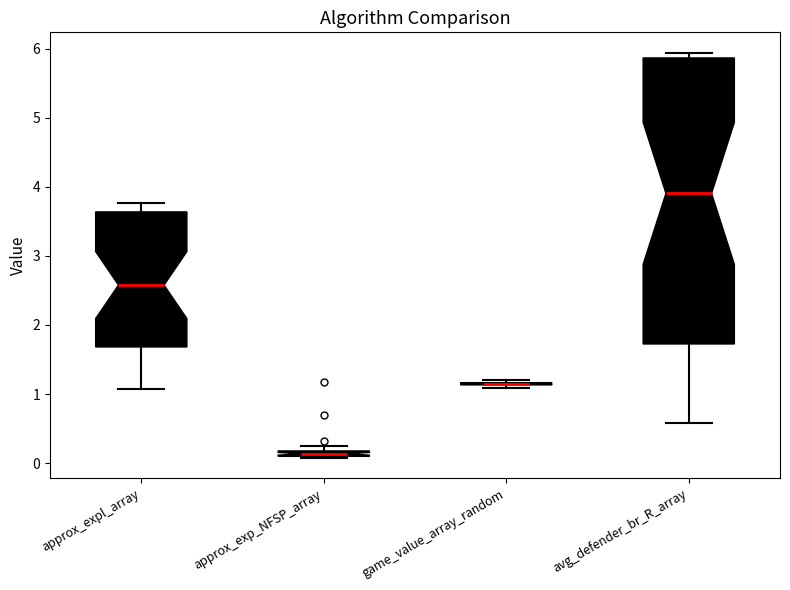

Comparing the boxes themselves (not the whiskers), which one is the tallest?

avg_defender_br_R_array